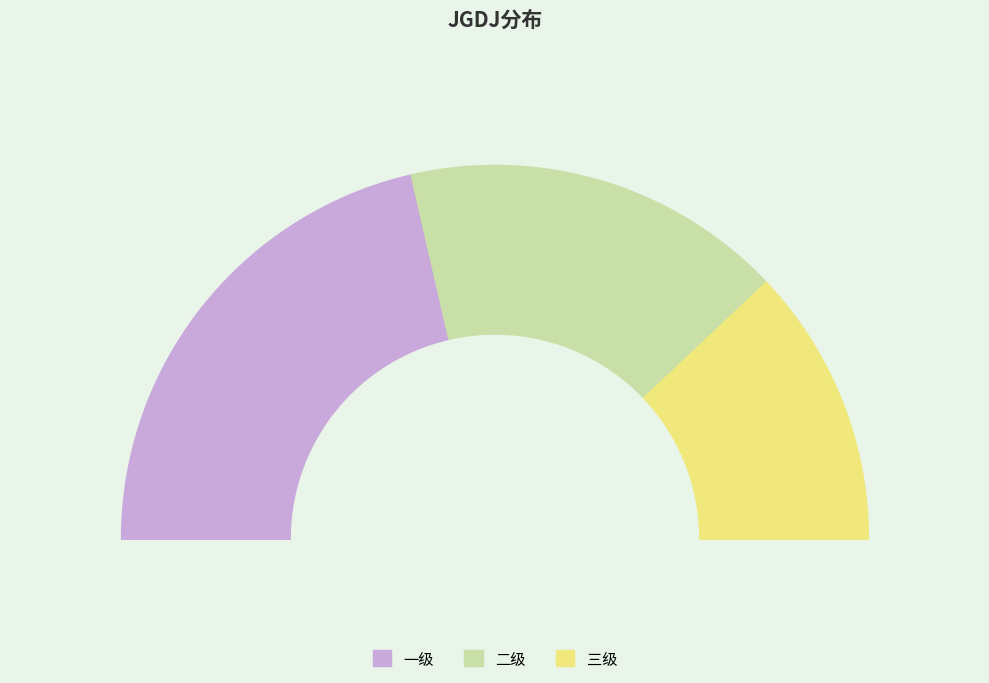

Do 一级 and 三级 together represent more than half of the pie?

Yes